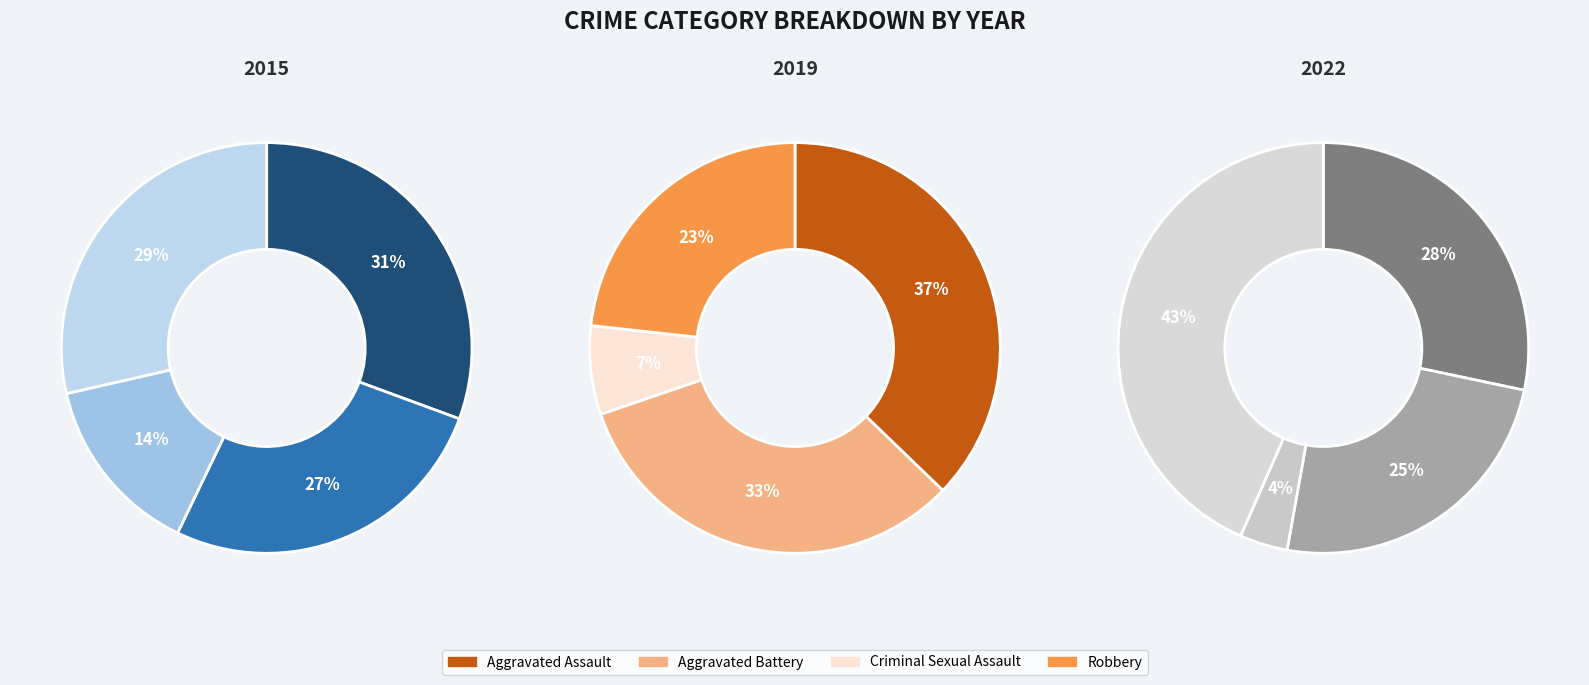

Combined, do Criminal Sexual Assault and Aggravated Assault account for over 50%?

No